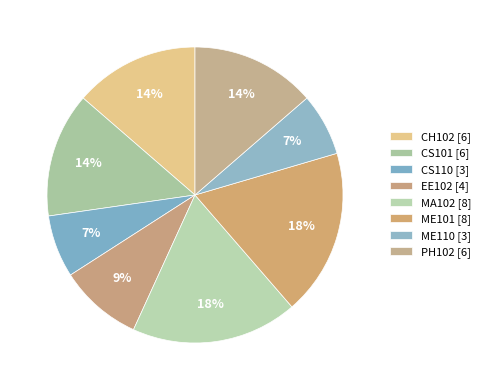

How many slices are in this pie chart?

8